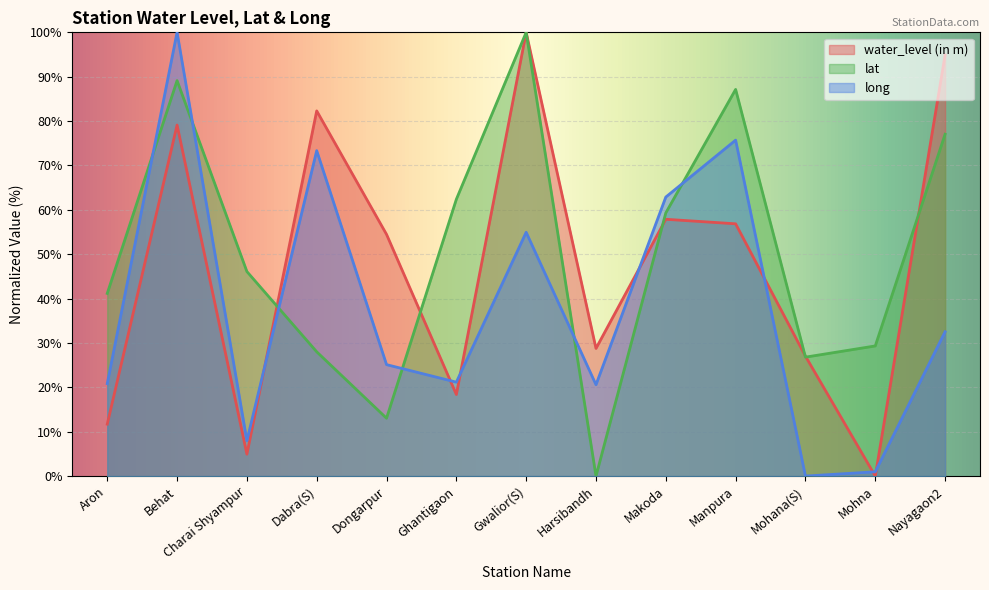

What is the label of the 5th point from the right?

Makoda